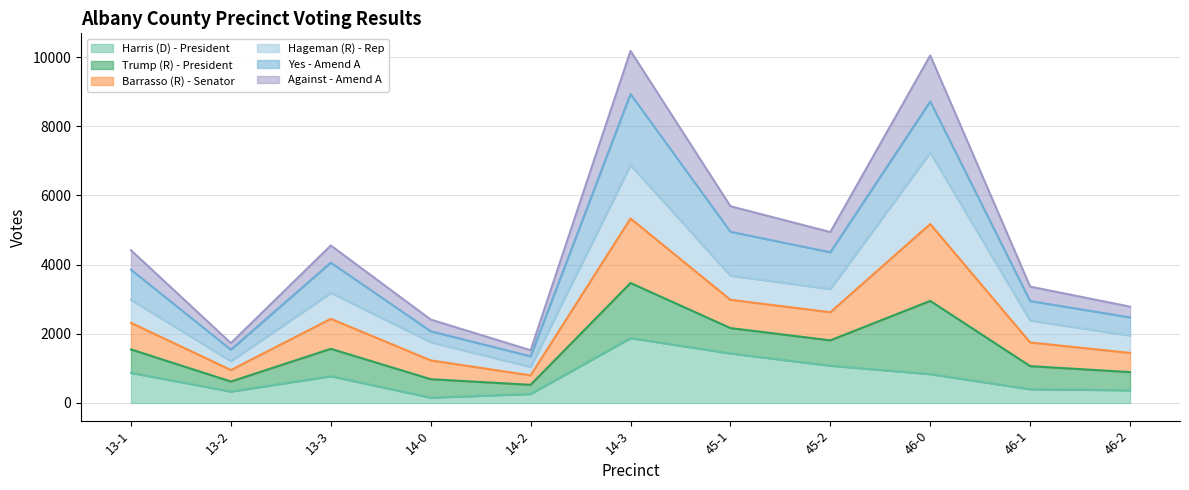

What is the total value across all series at 14-3?

10176